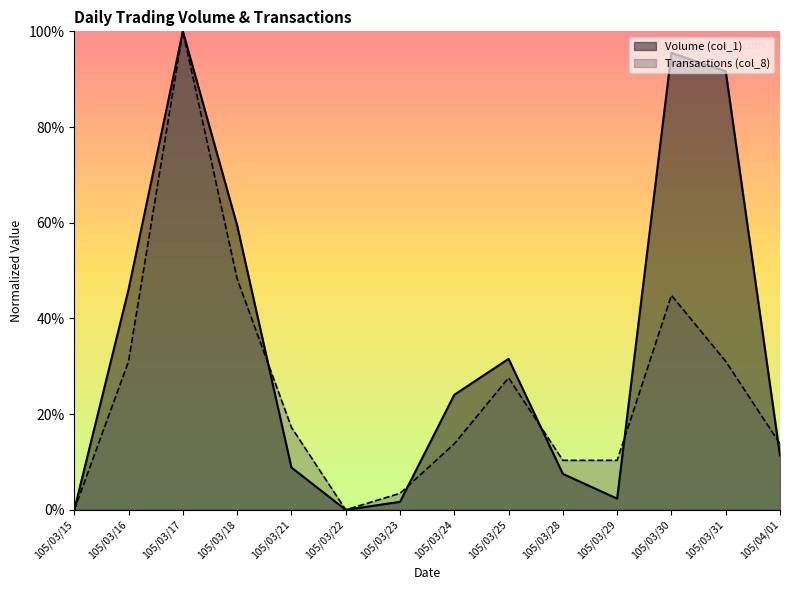

What is the label of the 14th point from the left?

105/04/01